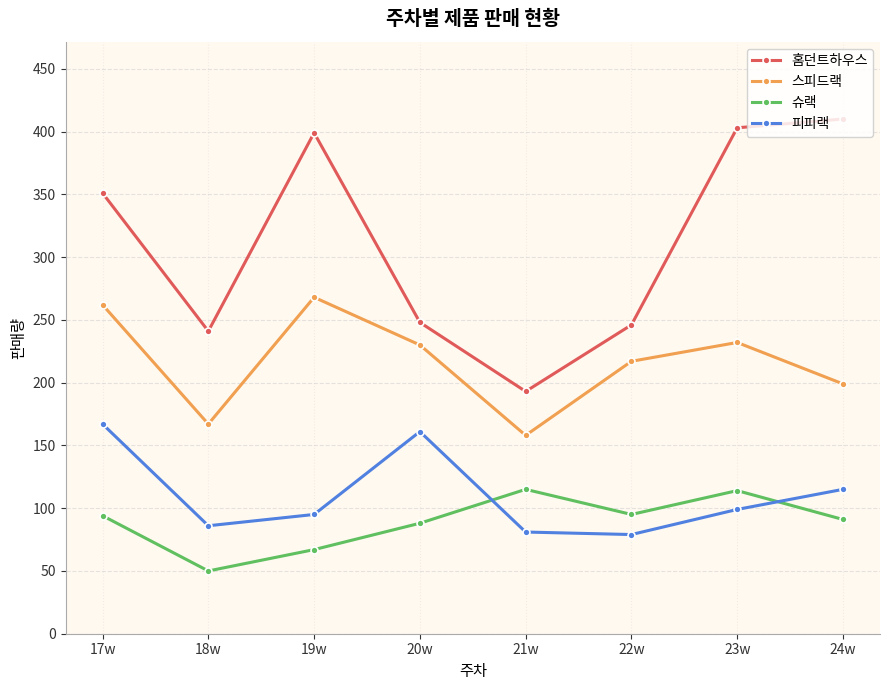

What is the difference between the highest and lowest values at 18w?

191